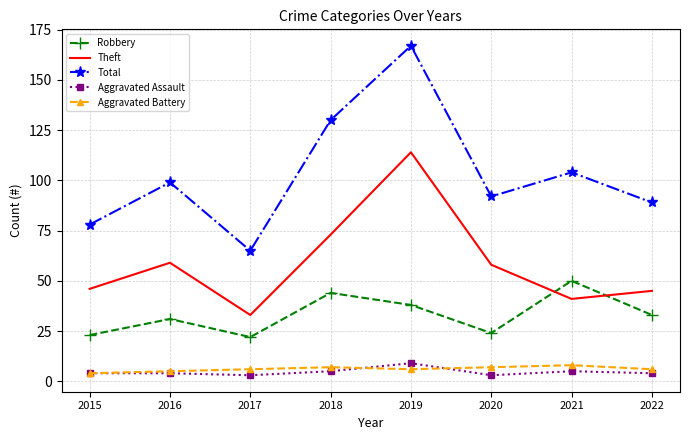

The Total series shows 167 at 2016. True or false?

False